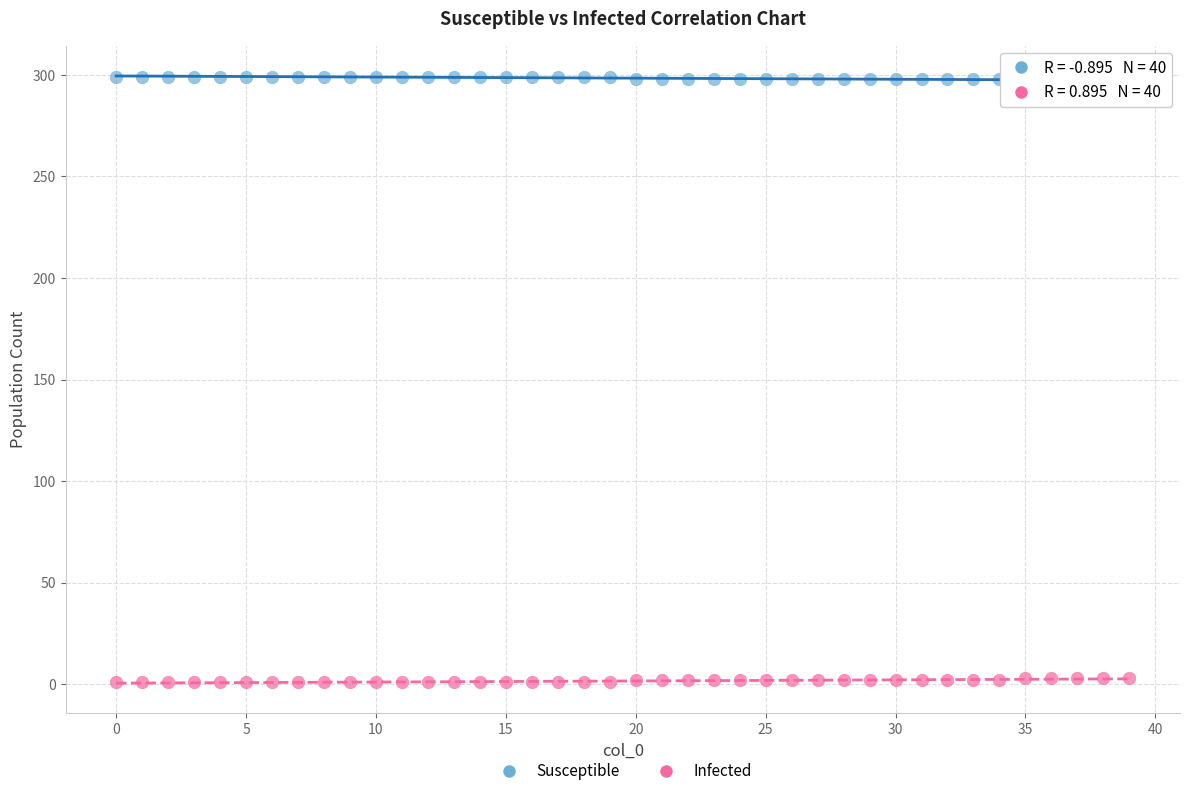

Which series reaches the minimum Y coordinate?

Infected